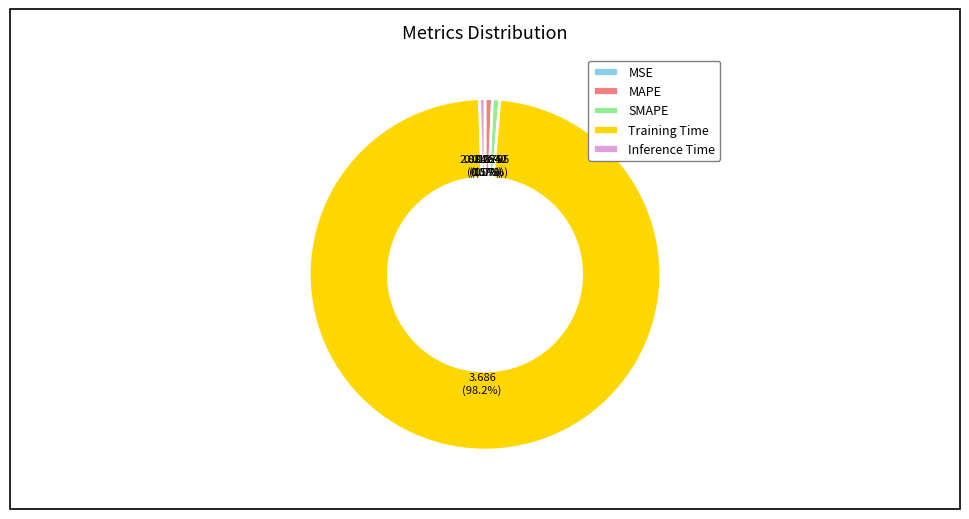

True or false: MAPE accounts for 12% of the total.

False